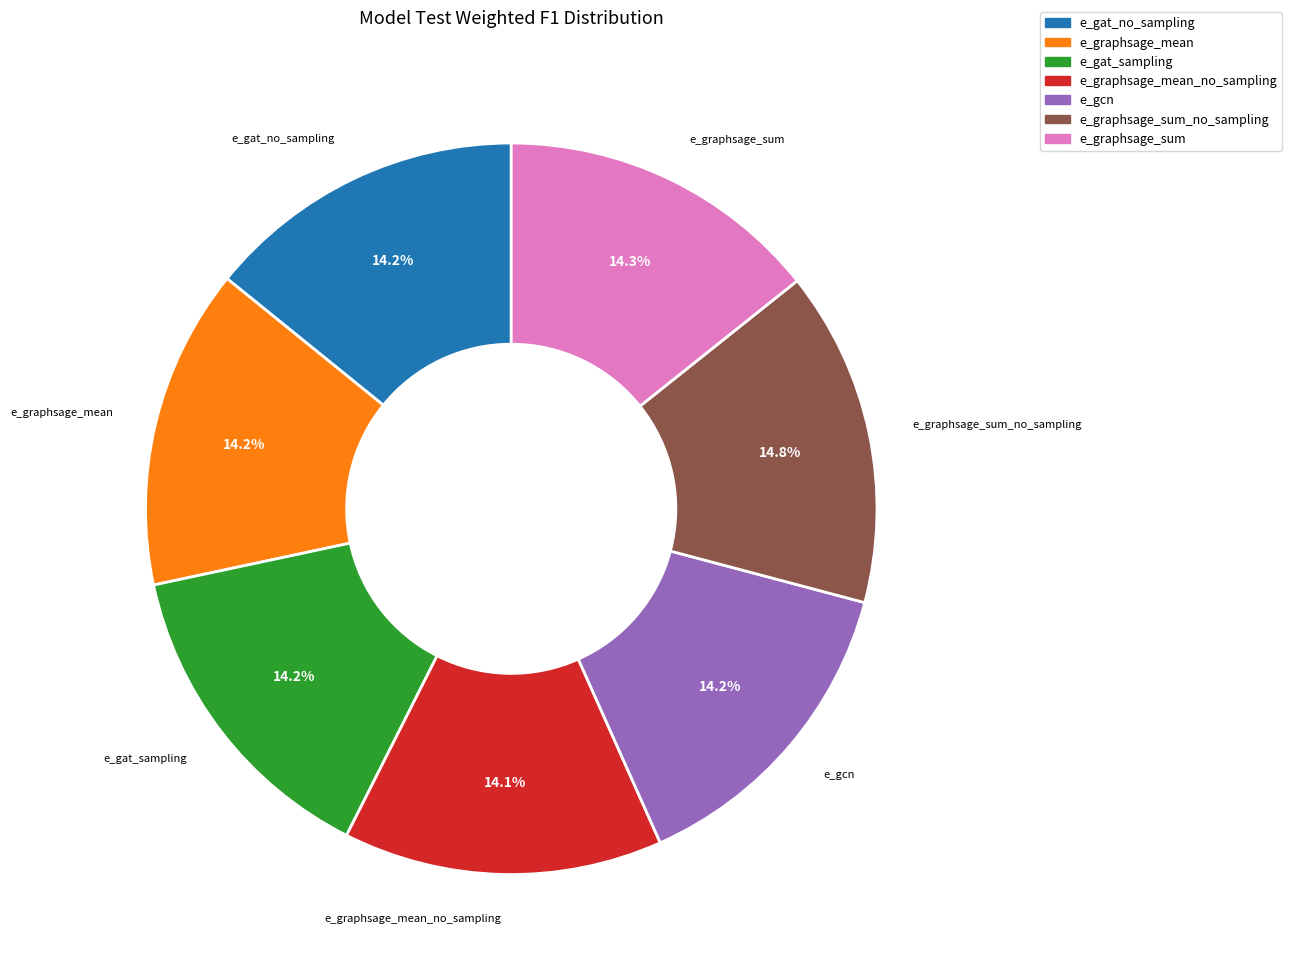

Does any single category account for the majority?

No